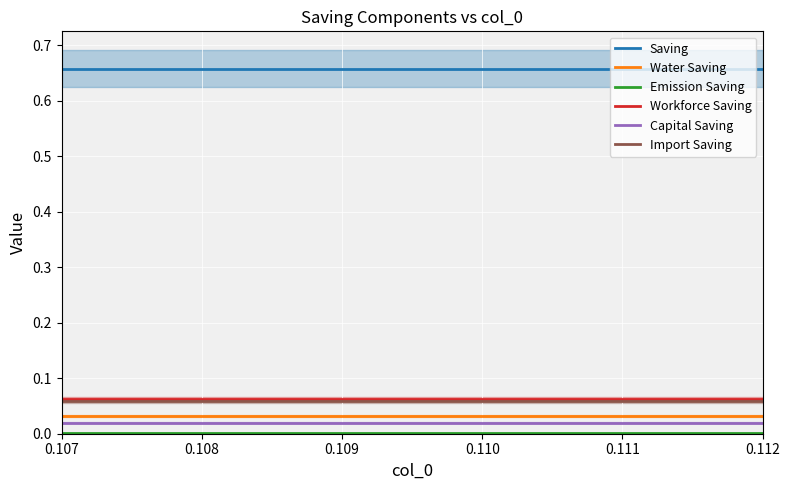

List the series in order of their peak value, lowest first.

Emission Saving, Capital Saving, Water Saving, Import Saving, Workforce Saving, Saving